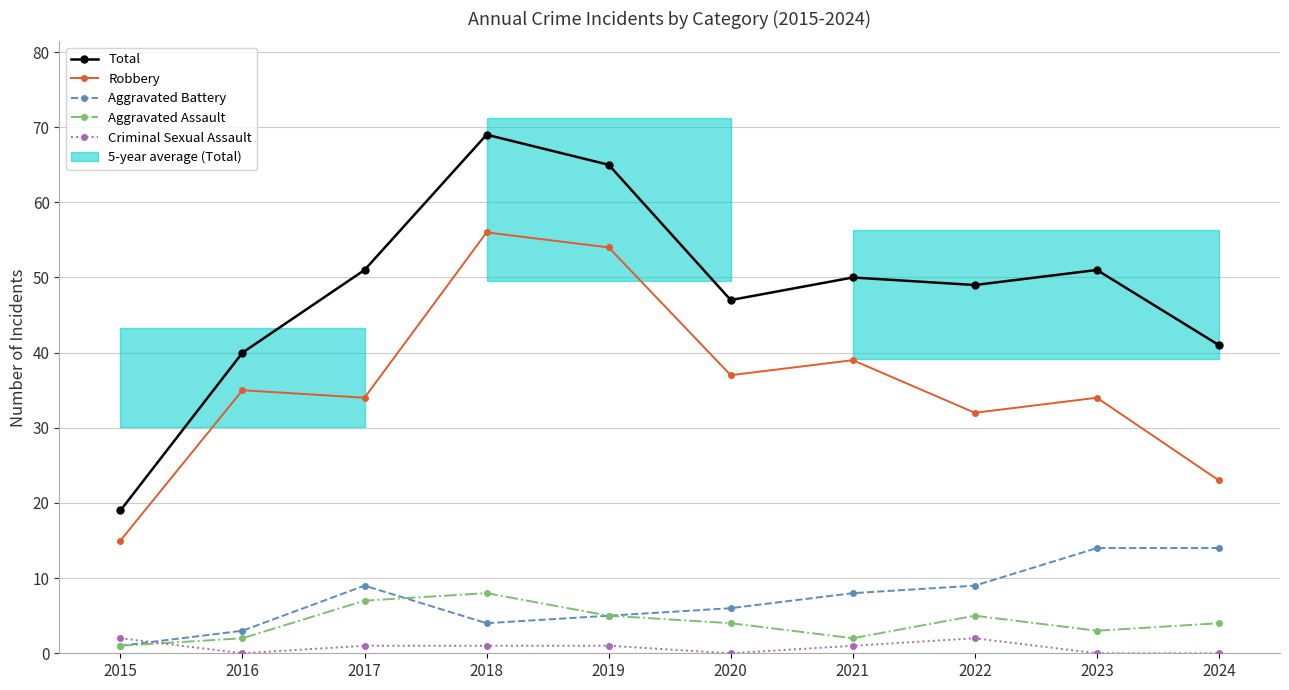

At 2018, list the series in order from smallest to largest.

Criminal Sexual Assault, Aggravated Battery, Aggravated Assault, Robbery, Total